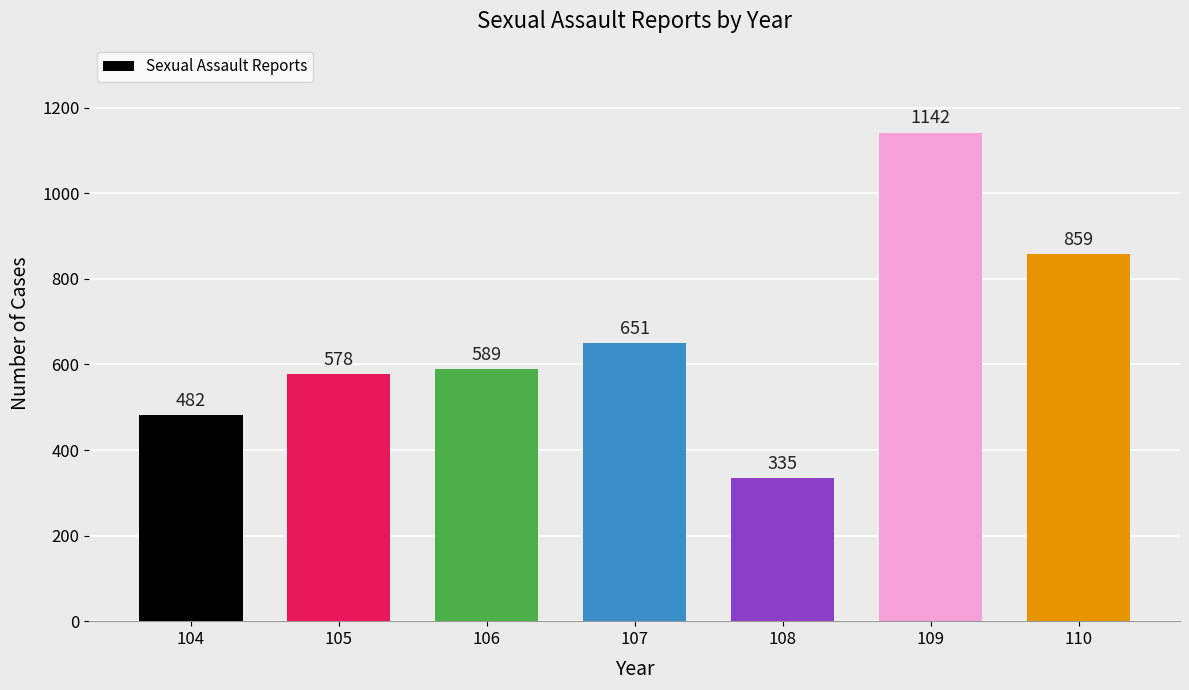

Are the bars horizontal?

No